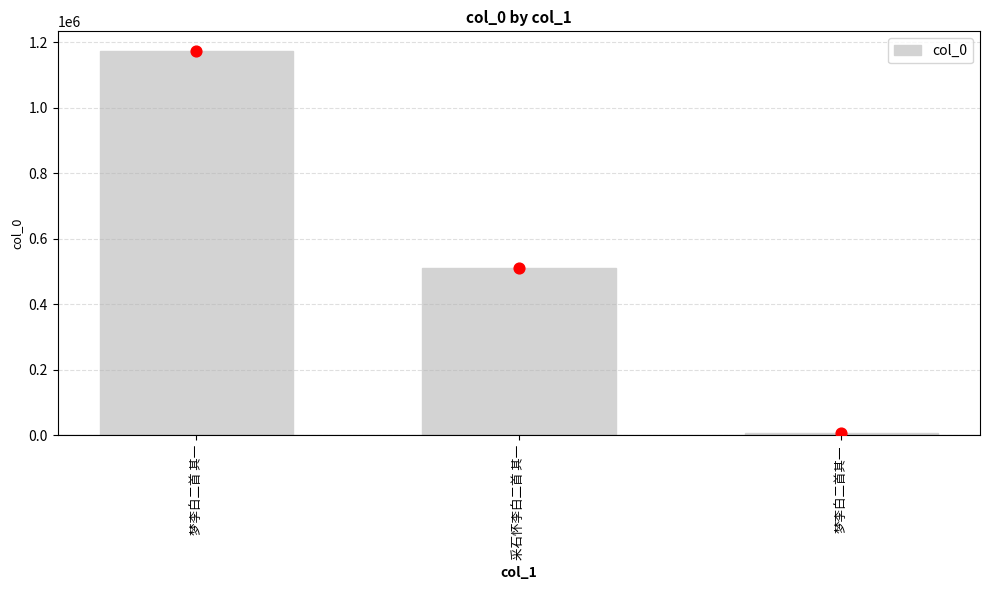

What is the change in value from 梦李白二首 其一 to 采石怀李白二首 其一?

-661822